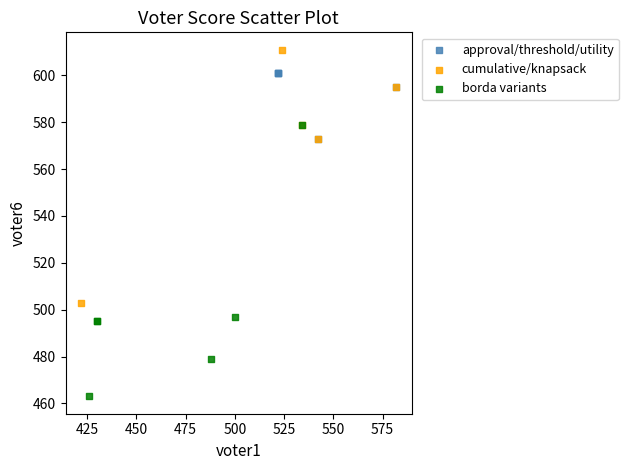

Which series reaches the maximum Y coordinate?

cumulative/knapsack